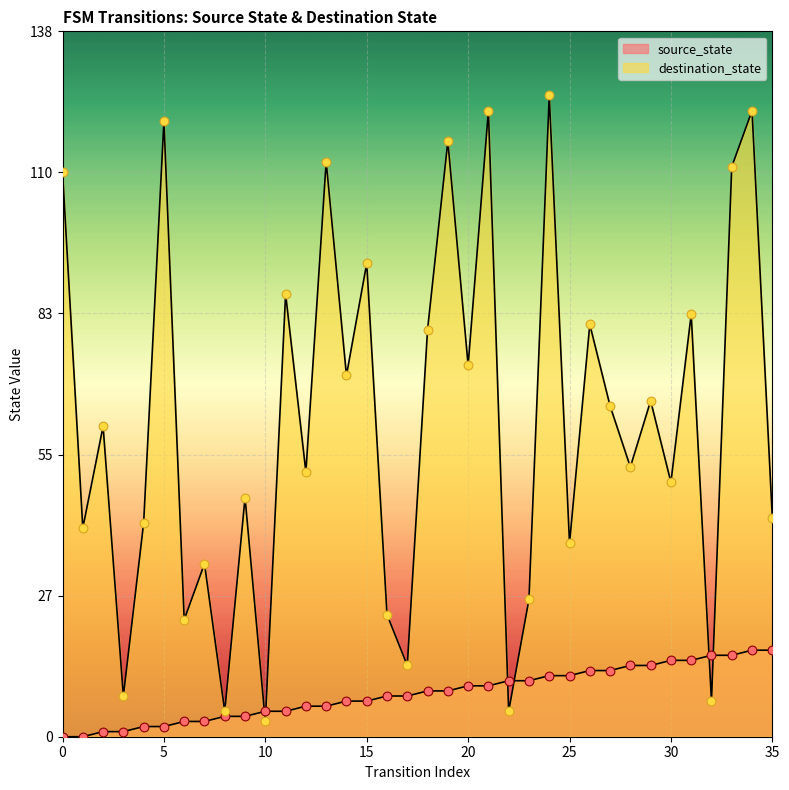

What is the total value across all series at 21?

133